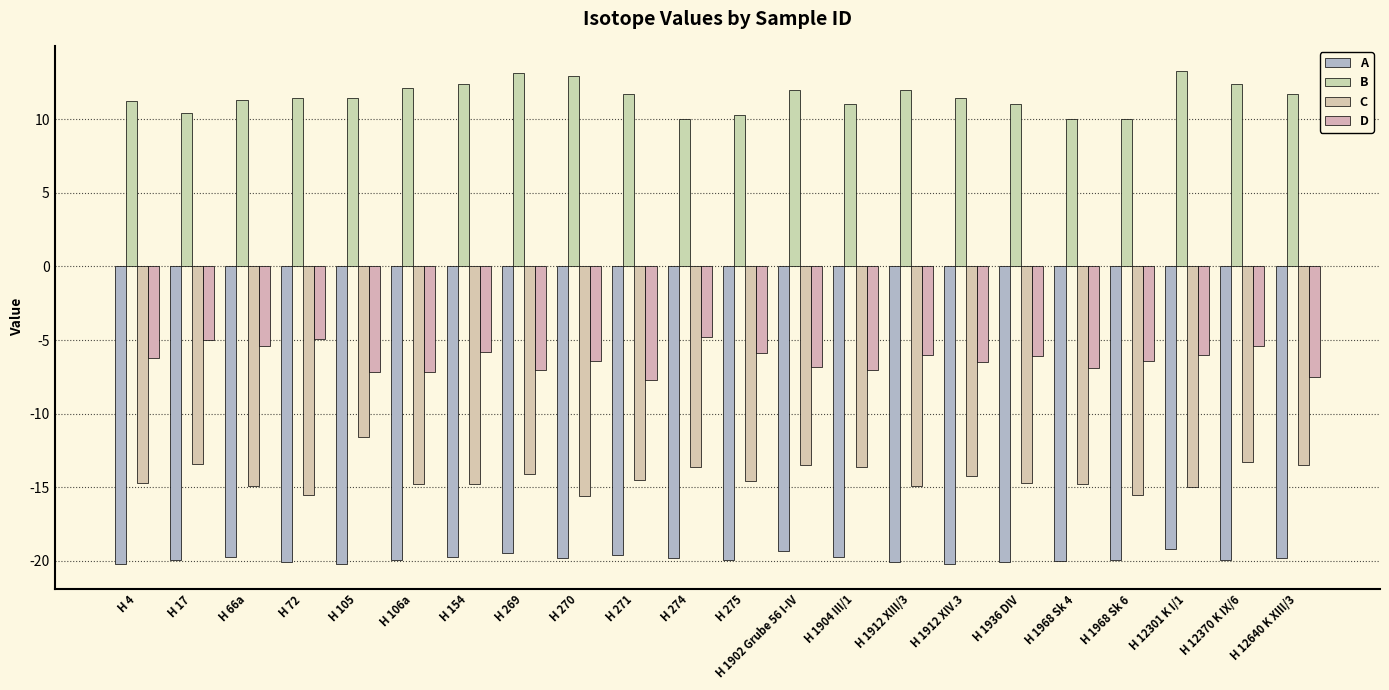

The B series shows 10.0 at H 1968 Sk 6. True or false?

True